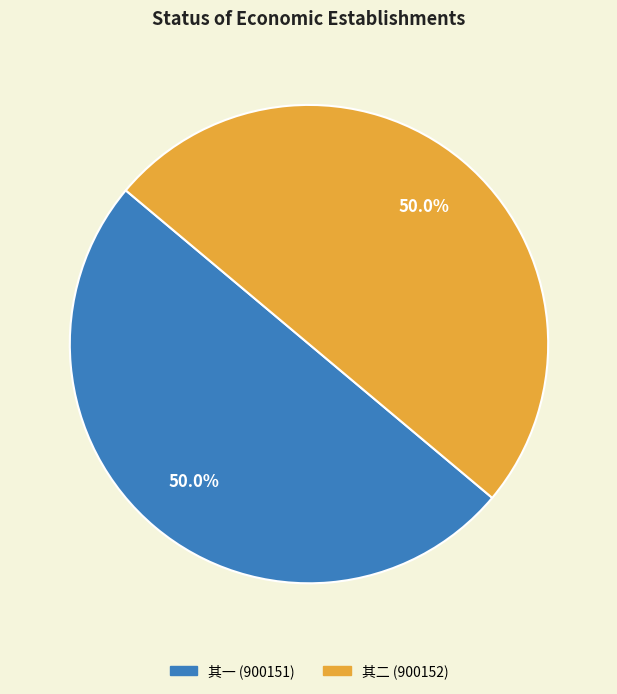

What is the ratio of the value at 其一 (900151) to the value at 其二 (900152)?

1.0